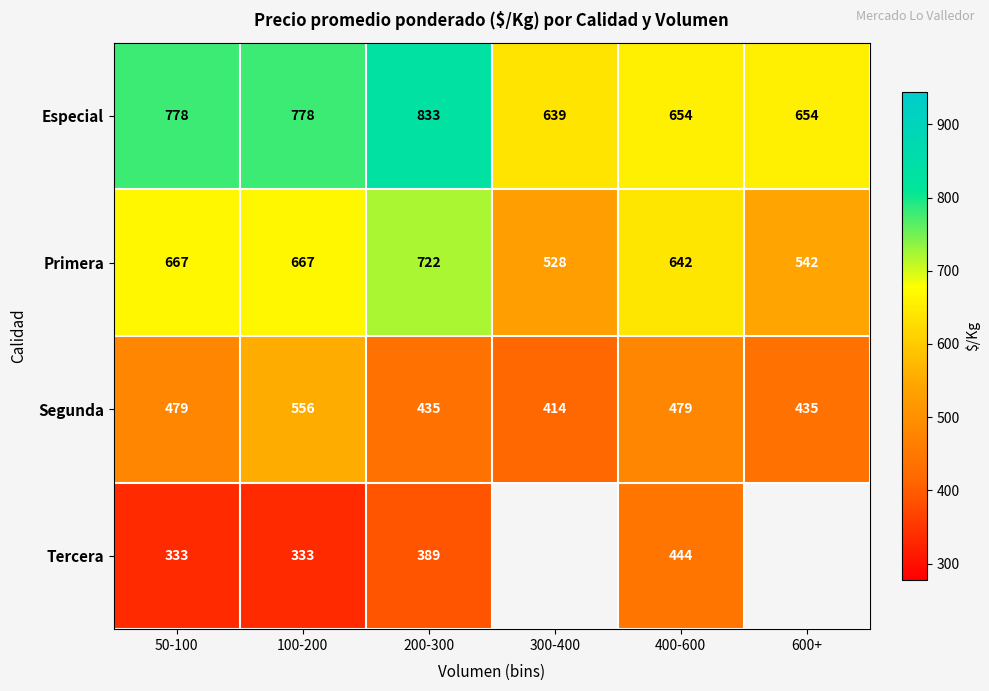

Between 100-200 and 200-300, which series saw the biggest shift?

Segunda